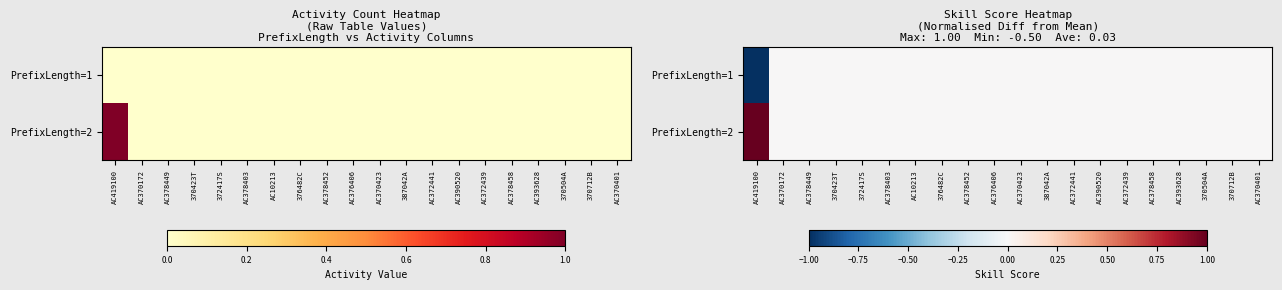

Between AC378449 and AC370172, which is larger?

AC378449